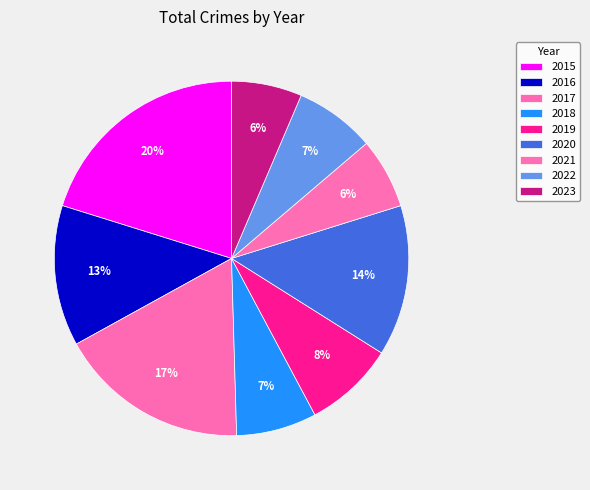

How many segments does this pie chart have?

9